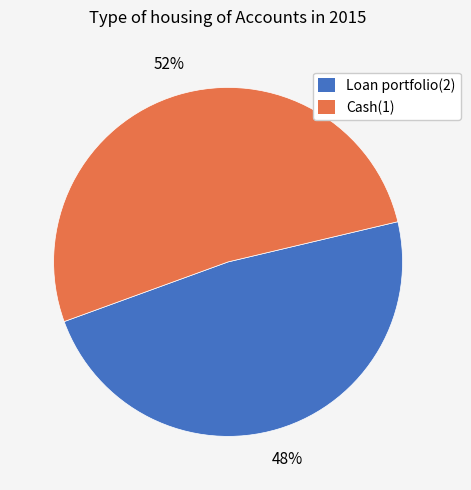

What is the smallest slice in the pie chart?

Loan portfolio(2)